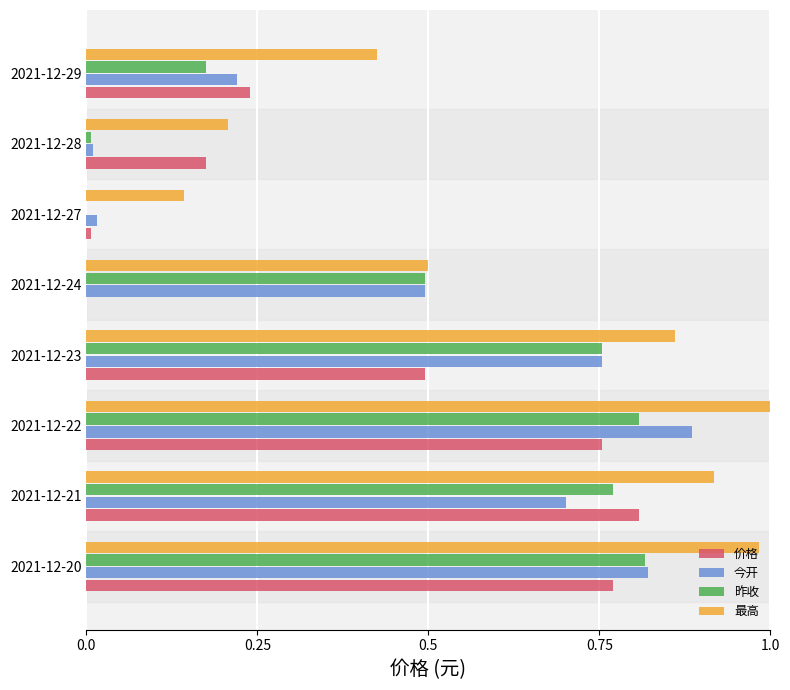

Is the value of 最高 at 2021-12-28 greater than the value of 昨收 at 2021-12-23?

No